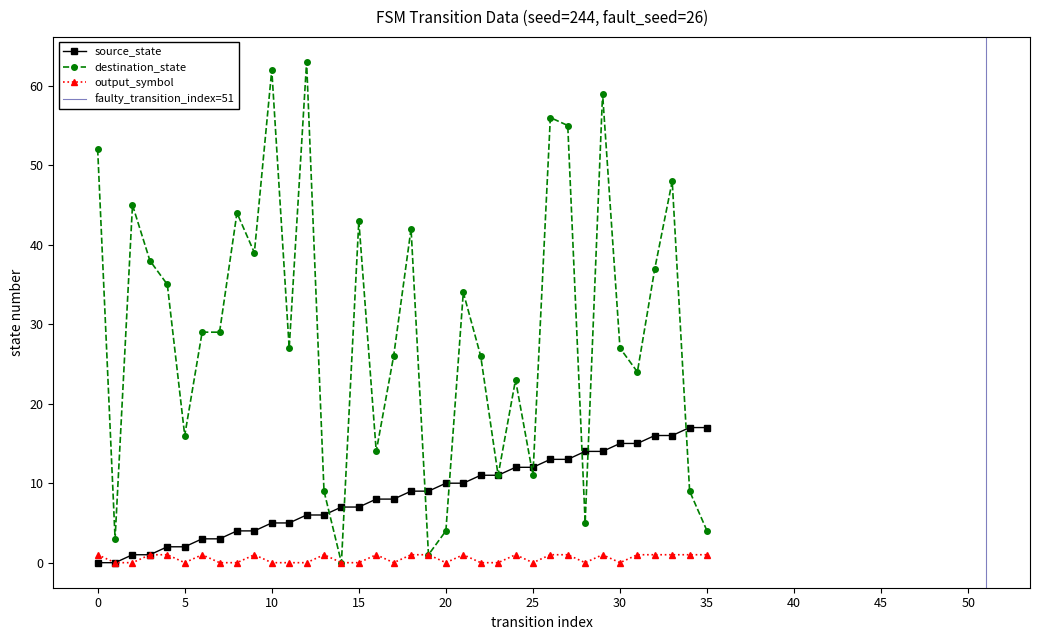

List the series in order of their peak value, highest first.

destination_state, source_state, output_symbol